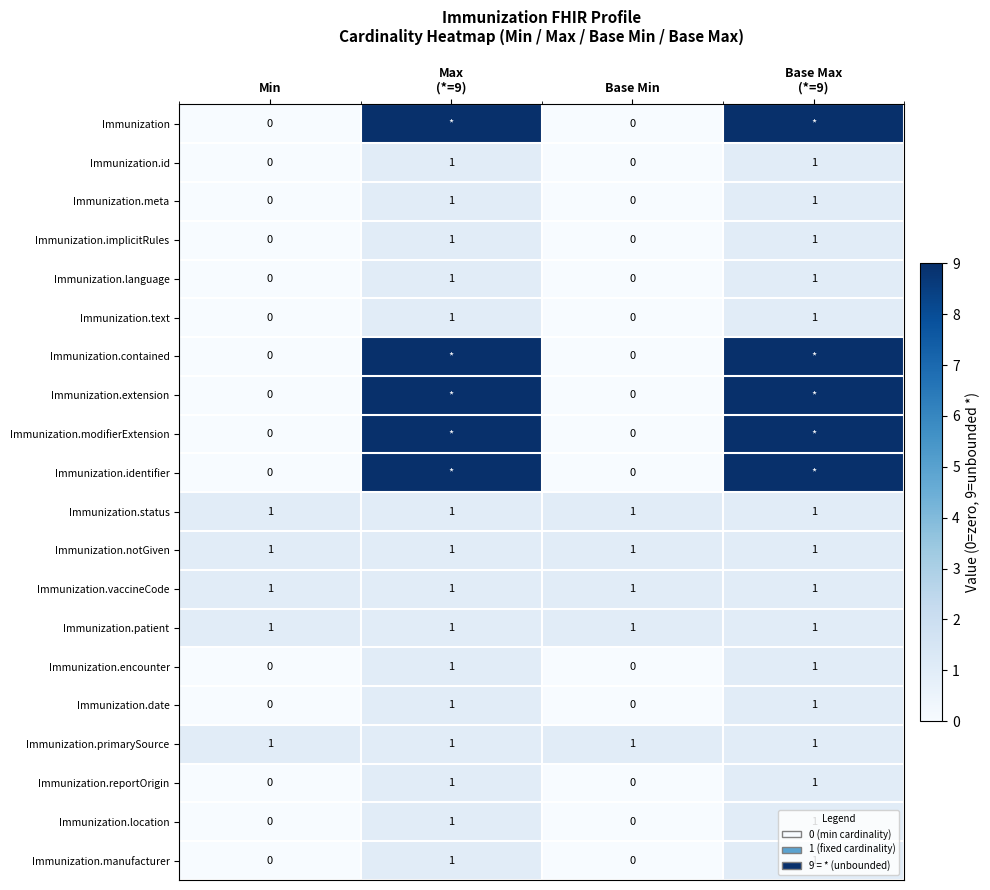

How many Immunization.text values are between 0 and 1?

4